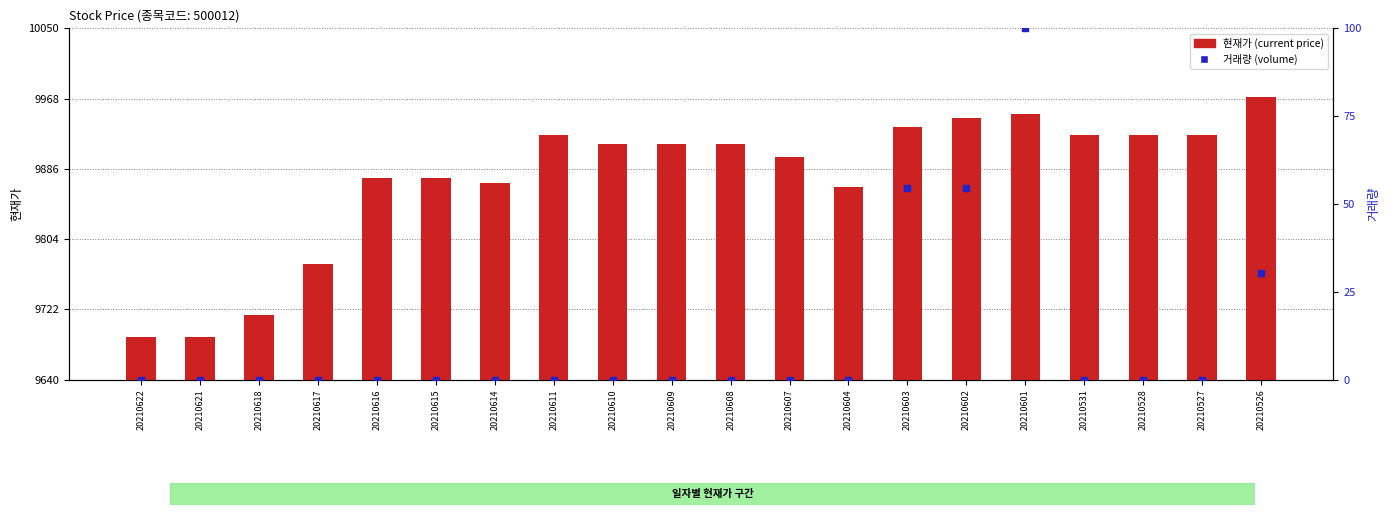

Which series contains the highest Y value?

현재가 (current price)